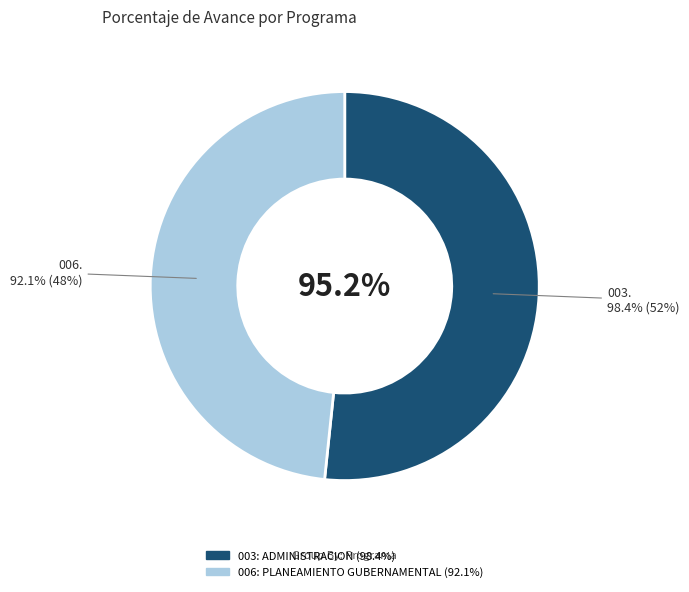

What percentage is the 003: ADMINISTRACION slice, to the nearest percent?

52%